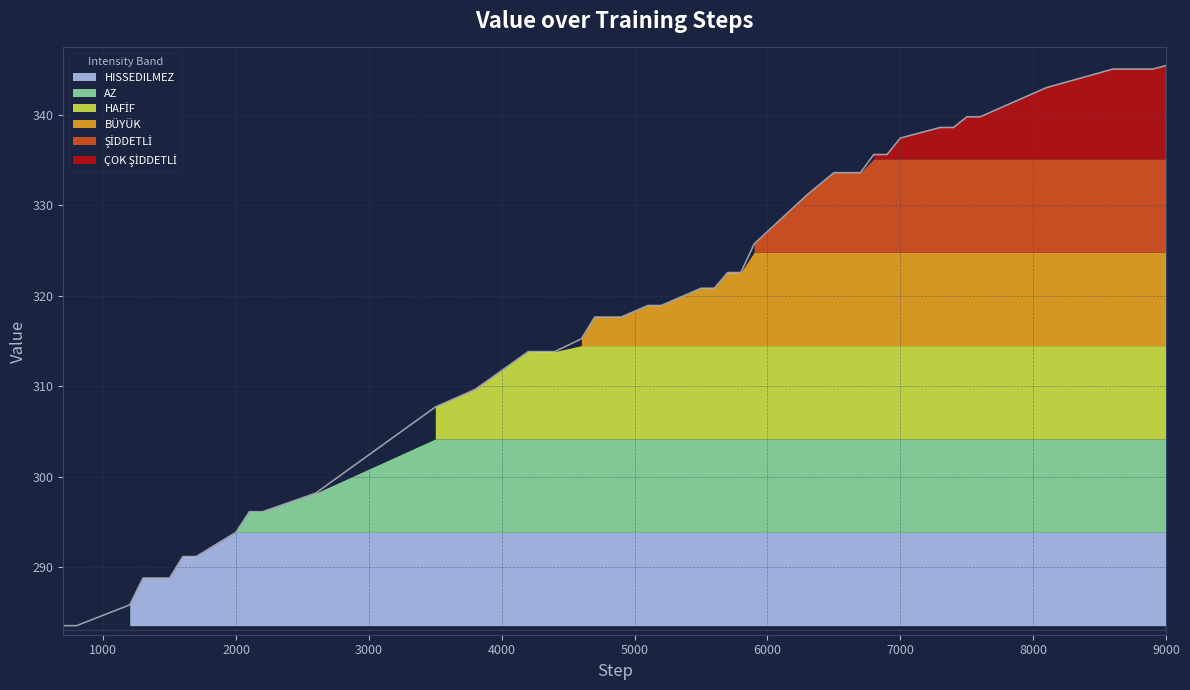

True or false: there are more than 1 points higher than both neighbors.

False